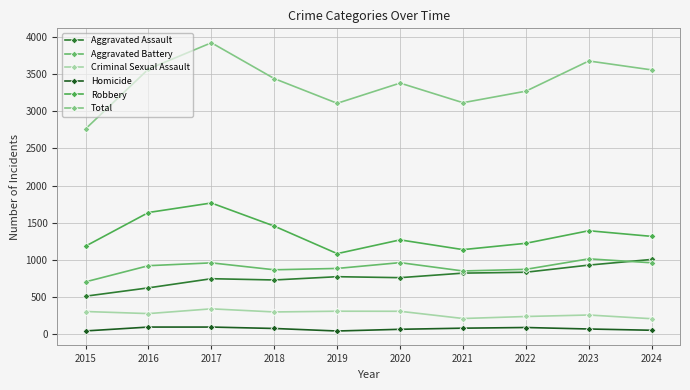

True or false: Robbery and Criminal Sexual Assault intersect in this chart.

False